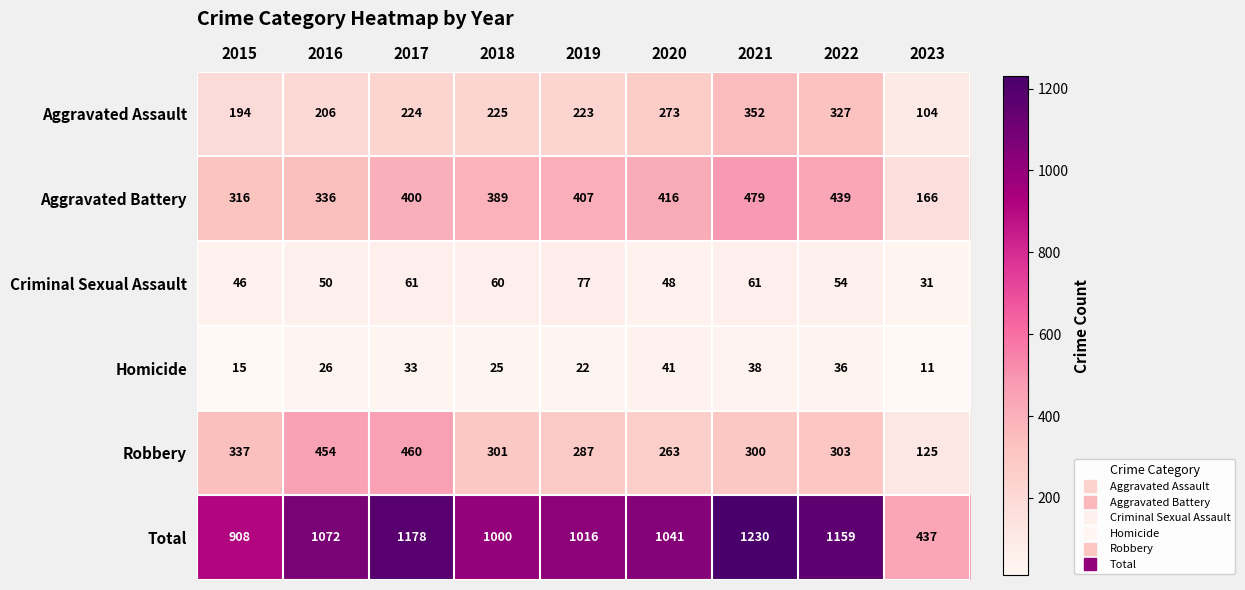

What is the spread (max minus min) of values at 2022?

1123